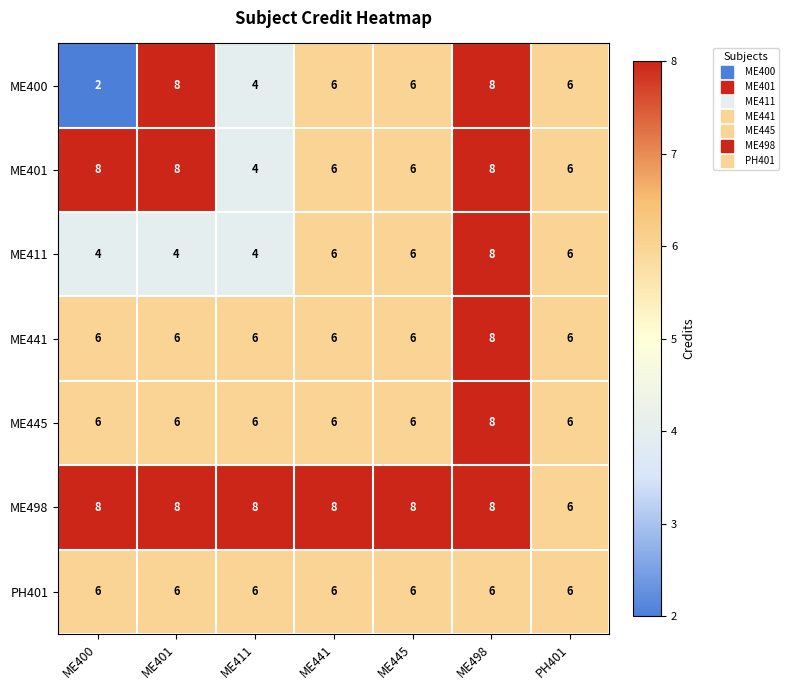

Which series has the largest range (max minus min)?

ME400